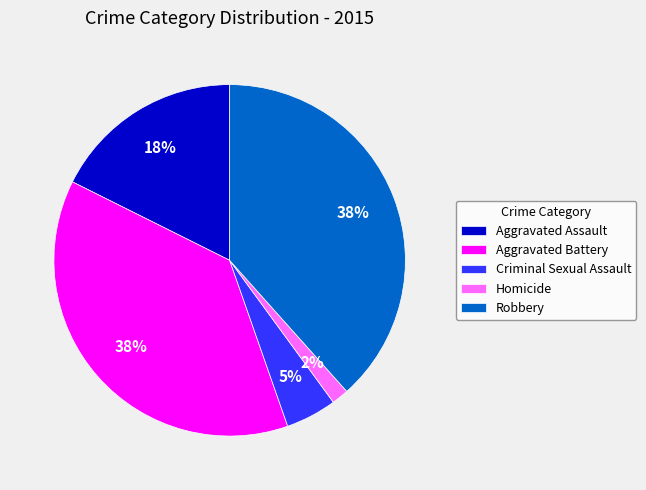

To the nearest percent, what is the difference between the Criminal Sexual Assault and Aggravated Battery slice percentages?

33%